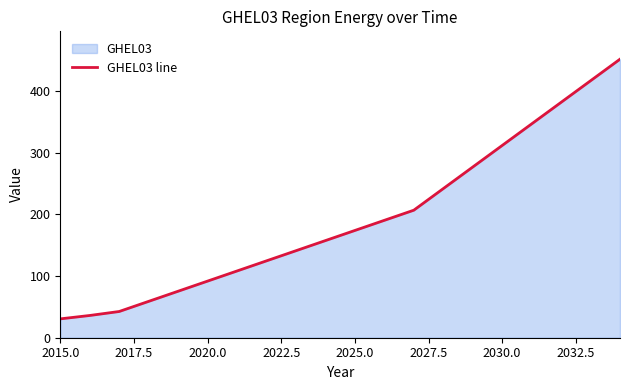

What is the sum of all values?

3861.4